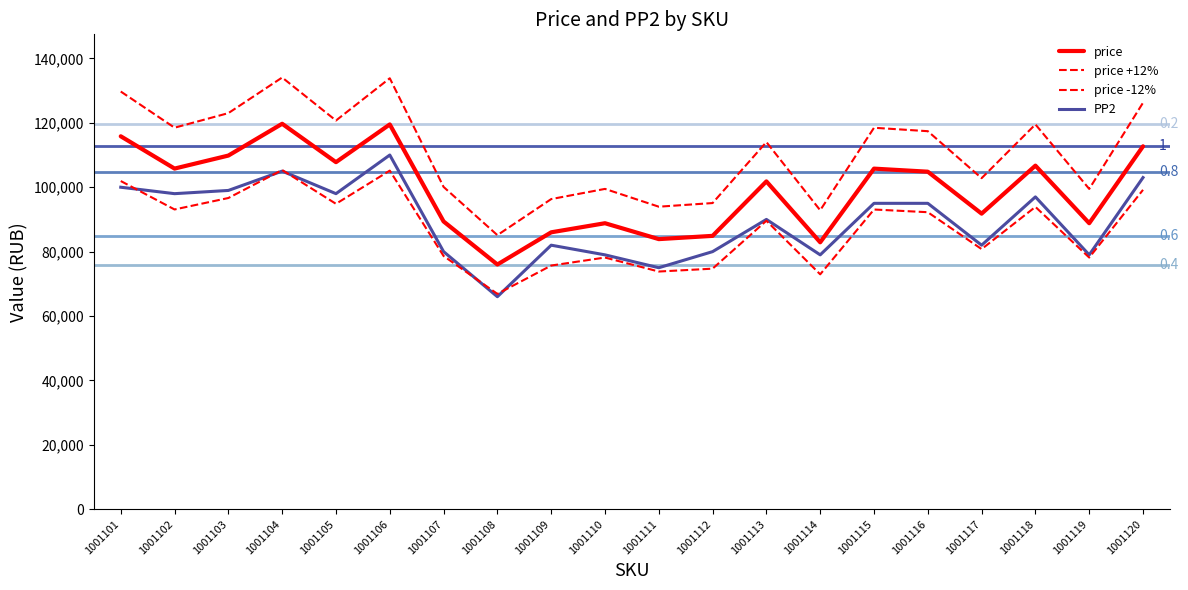

In price, how many points are higher than both neighbors (excluding endpoints)?

6